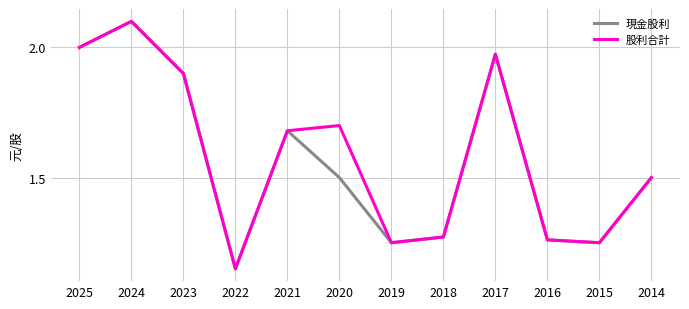

At which category does the chart reach its minimum across all series?

2022